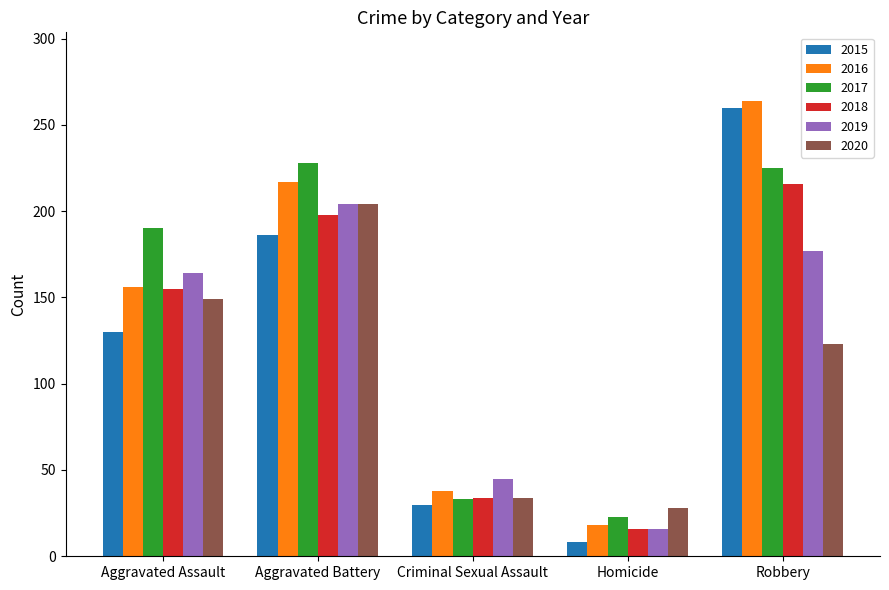

How many bars are there in each group?

6